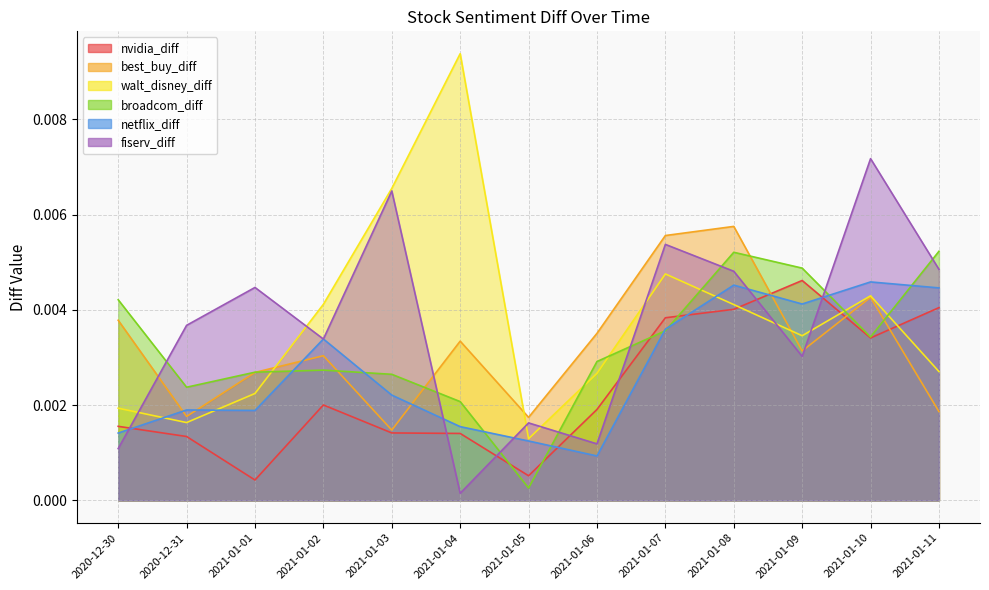

At which label is best_buy_diff closest to 0?

2021-01-03